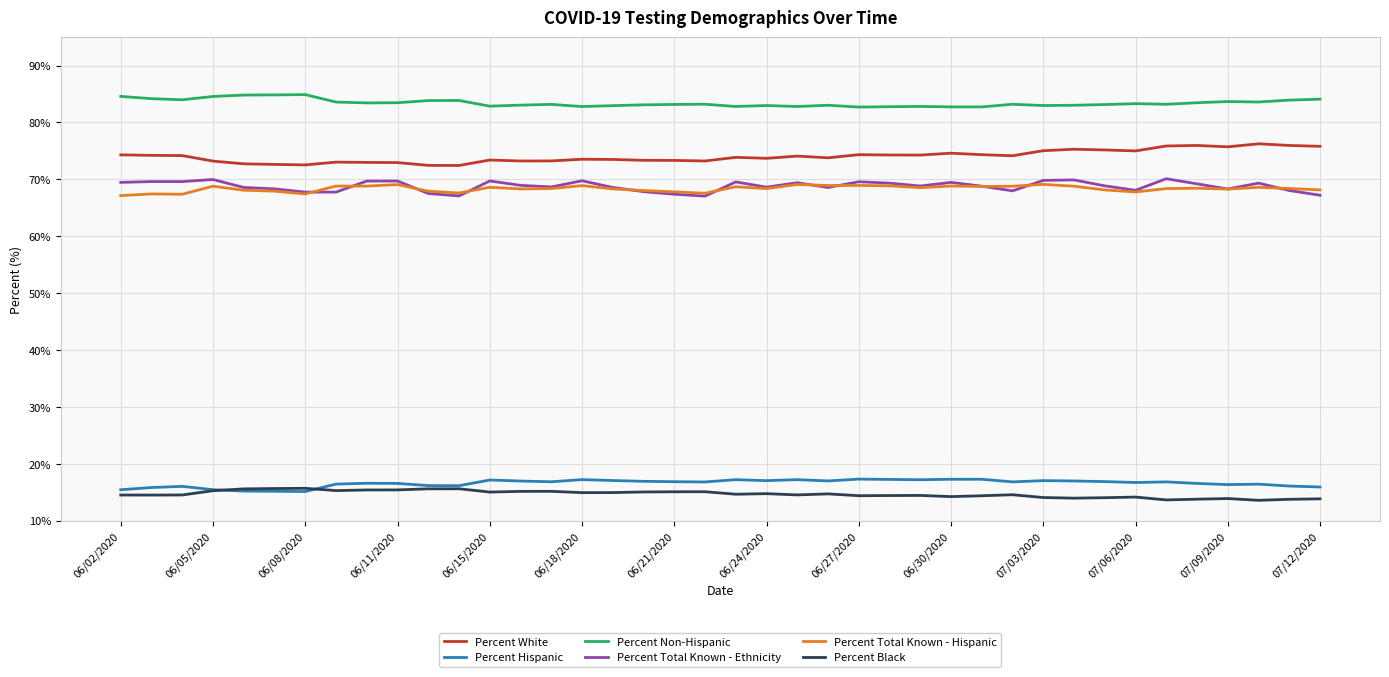

What is the minimum value shown in the chart?

13.6